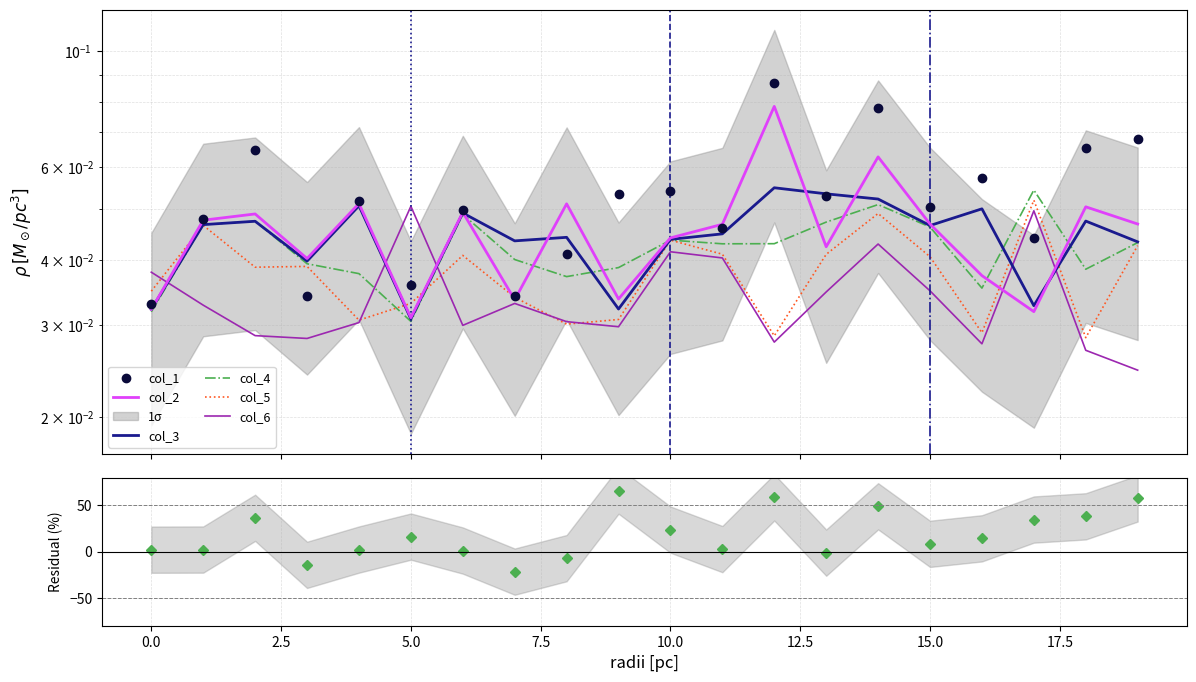

What is the value of the col_1 point at the 3rd from the left?

0.1